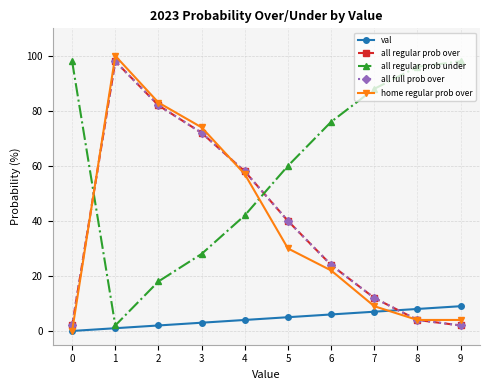

At how many categories does at least one series exceed 87?

5